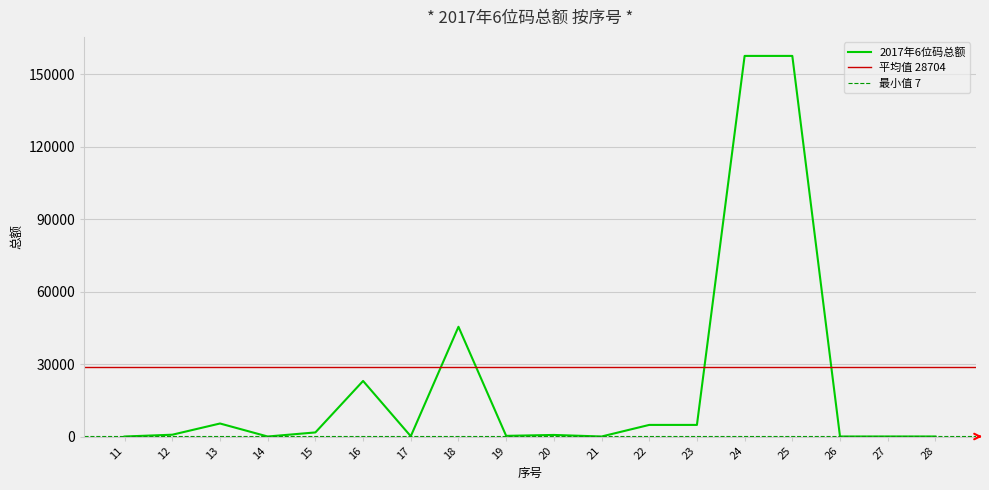

What value does the data have at 17, to the nearest 100?

100